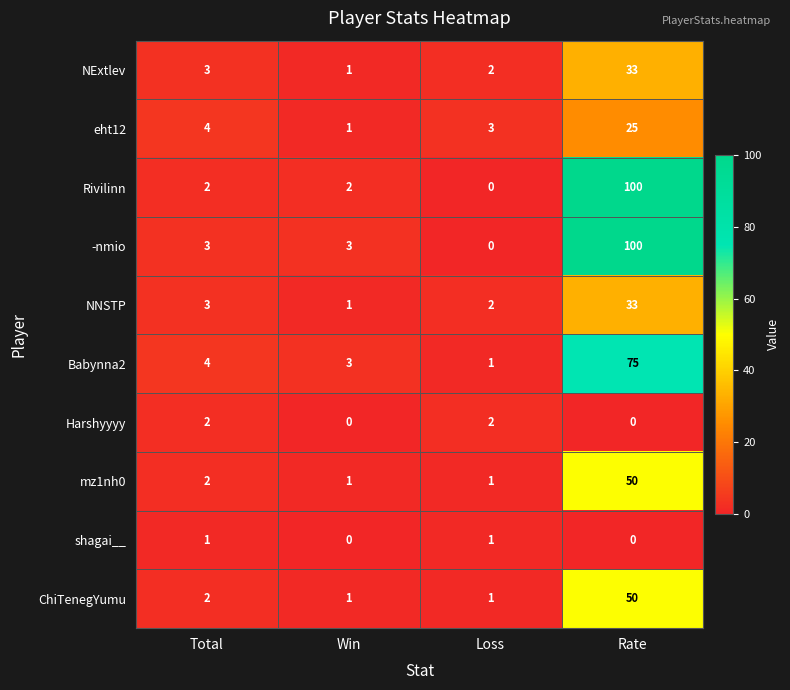

Between Total and Rate, which series saw the biggest shift?

Rivilinn